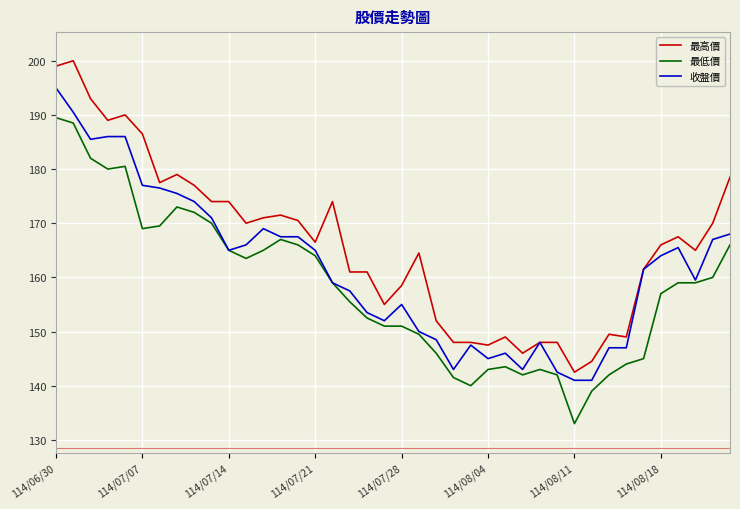

True or false: 最高價 and 最低價 cross at least once.

False